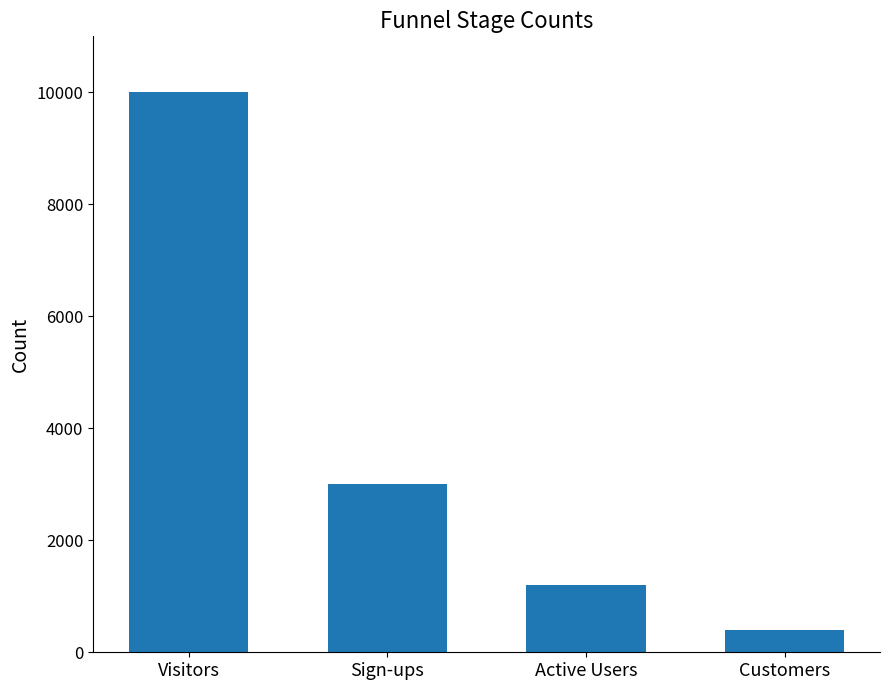

How many bars are there in total?

4